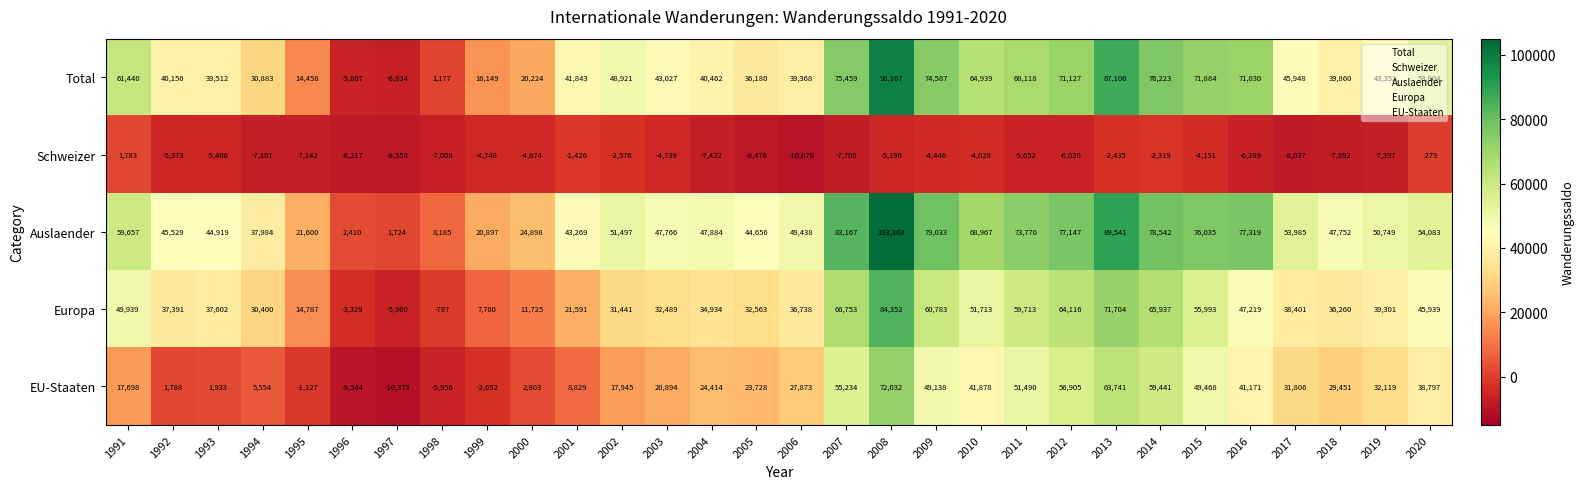

How many values in the Schweizer series exceed -5406?

14